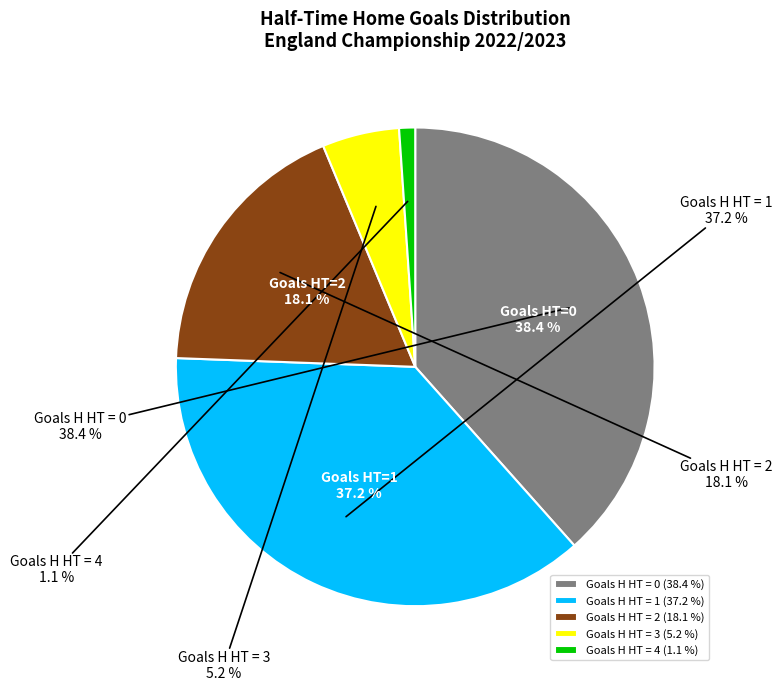

To the nearest percent, what portion does 1 represent?

37%